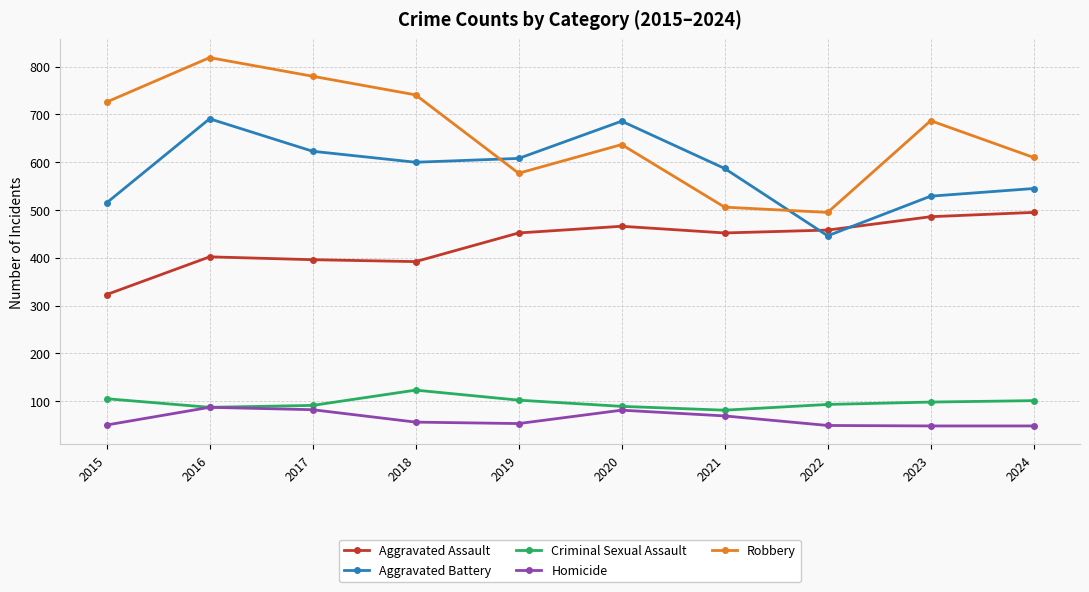

At 2015, list the series in order from smallest to largest.

Homicide, Criminal Sexual Assault, Aggravated Assault, Aggravated Battery, Robbery